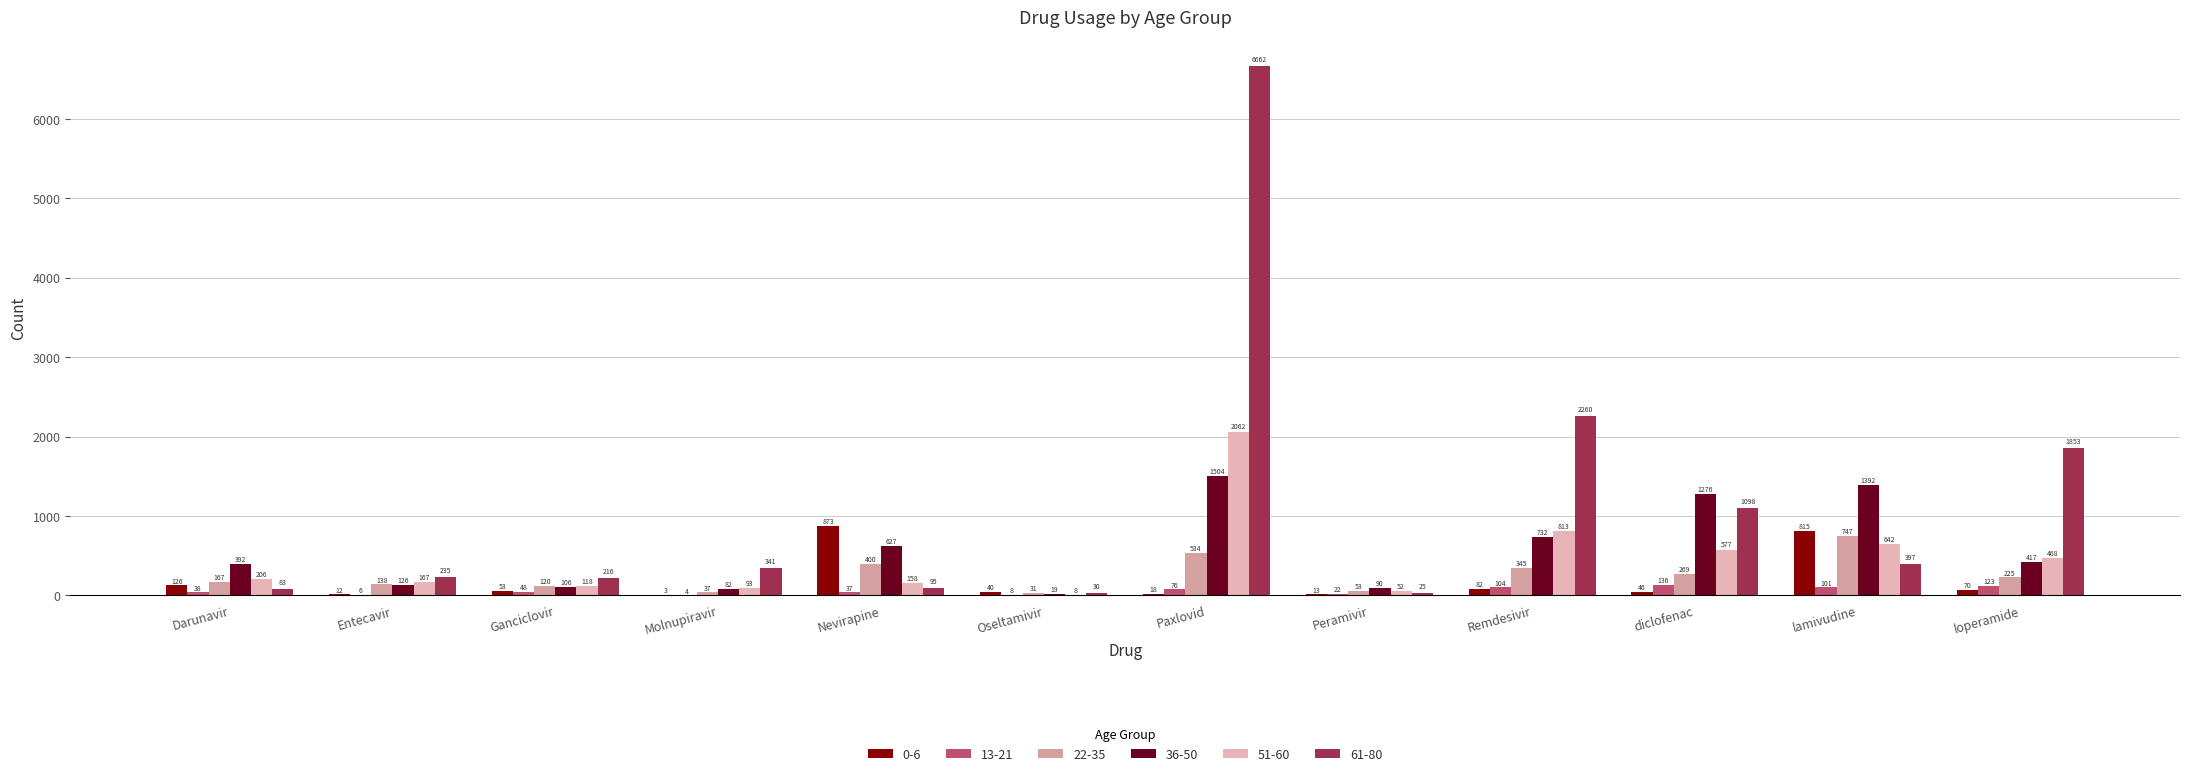

The 22-35 series shows 247 at Entecavir. True or false?

False